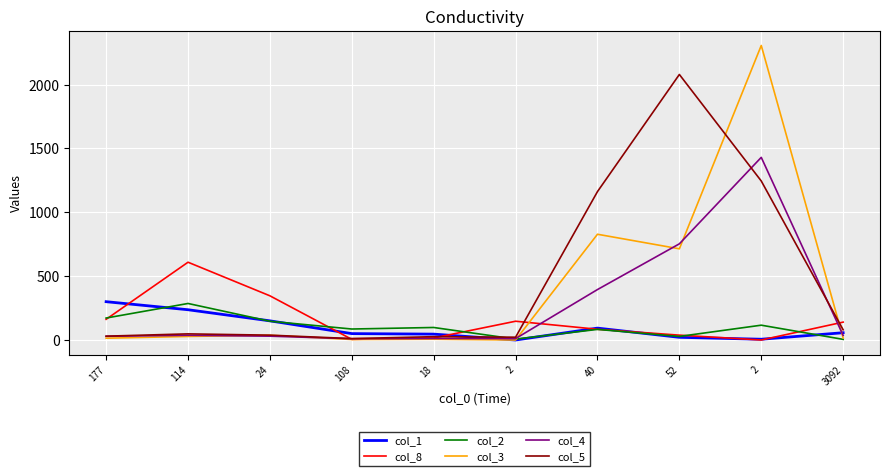

Which label corresponds to the largest value in the chart?

2